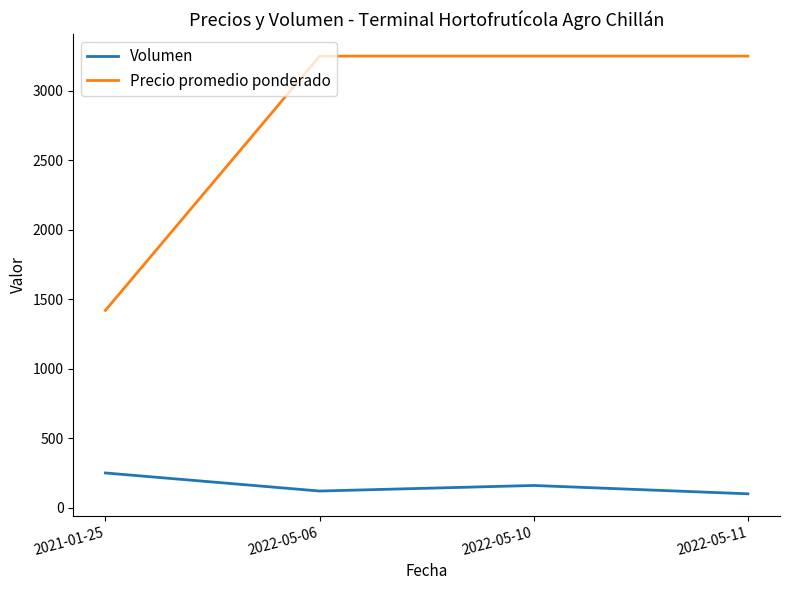

True or false: Volumen and Precio promedio ponderado cross at least once.

False